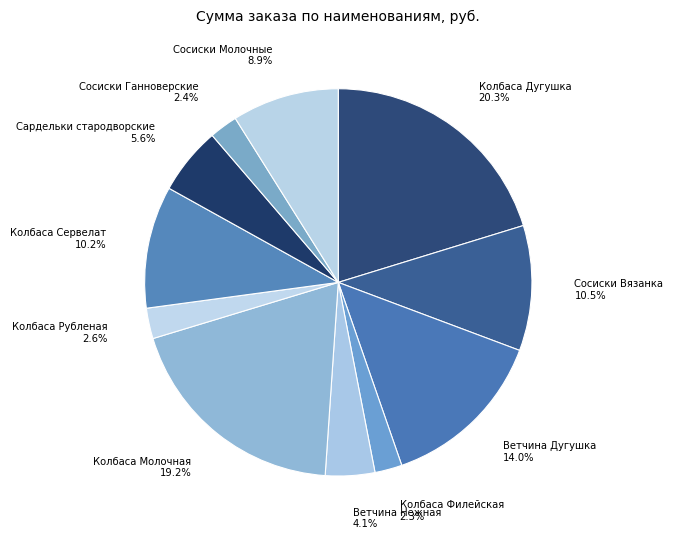

The Колбаса Молочная slice represents 33% of the pie. True or false?

False